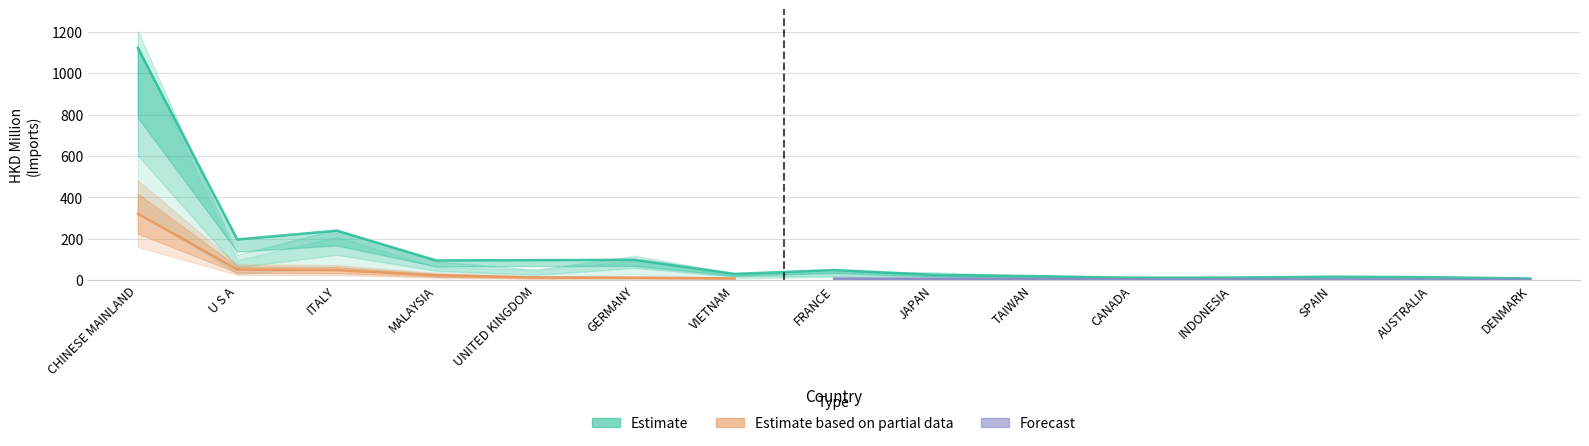

At which label does 201712 first exceed 31?

CHINESE MAINLAND